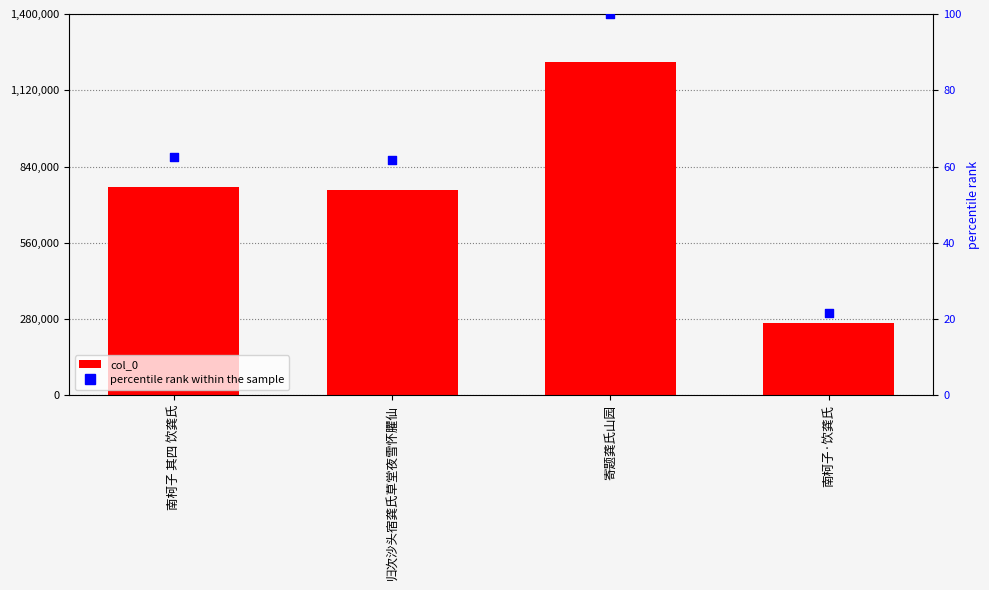

At which category is the sum across all series the highest?

寄题龚氏山园